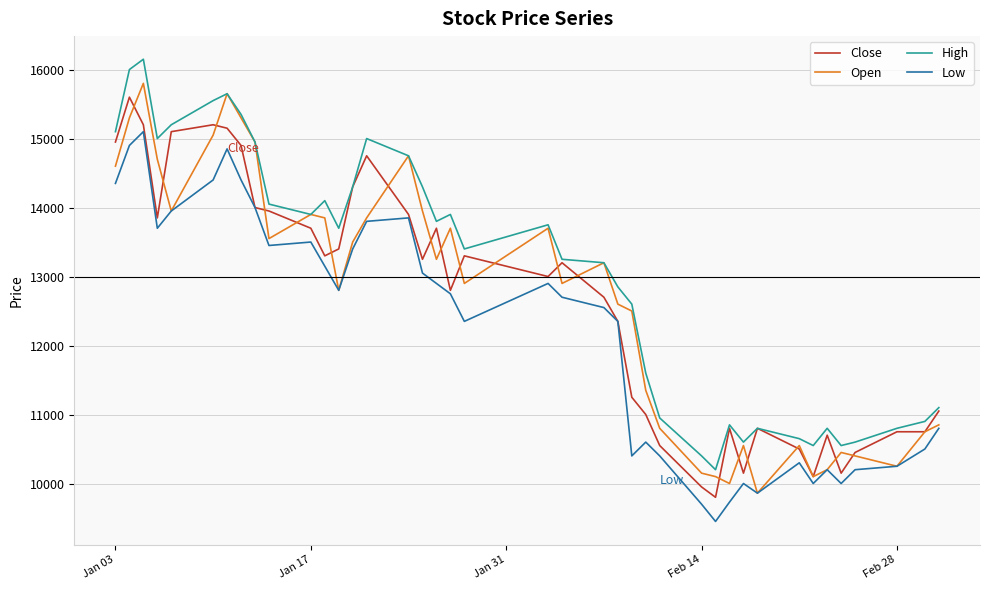

What is the minimum value for Open?

9860